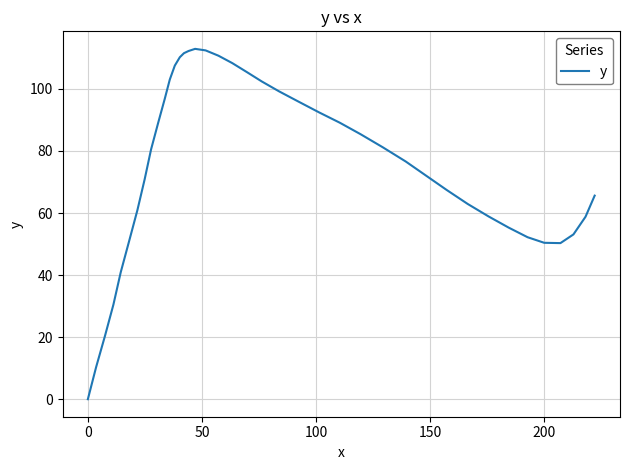

What is the difference between the maximum and minimum values?

112.9